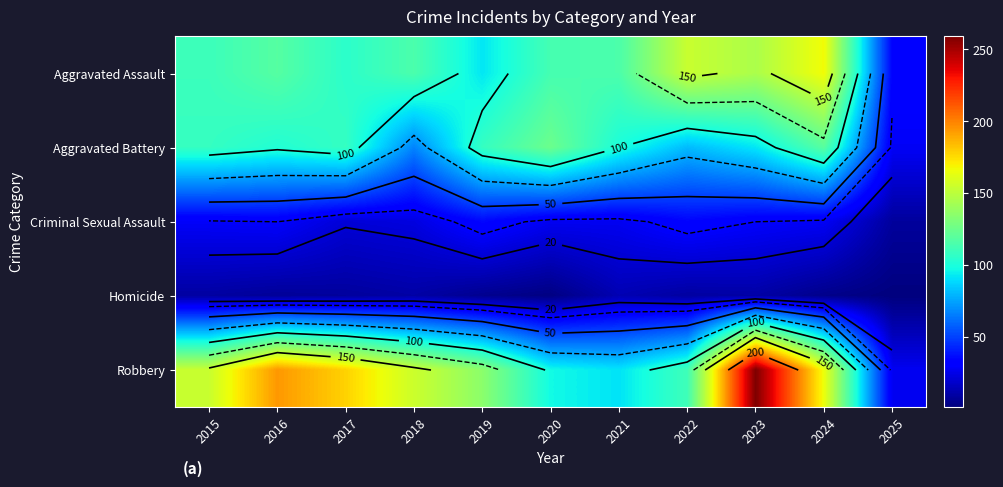

Which category has the highest value across all series?

2023